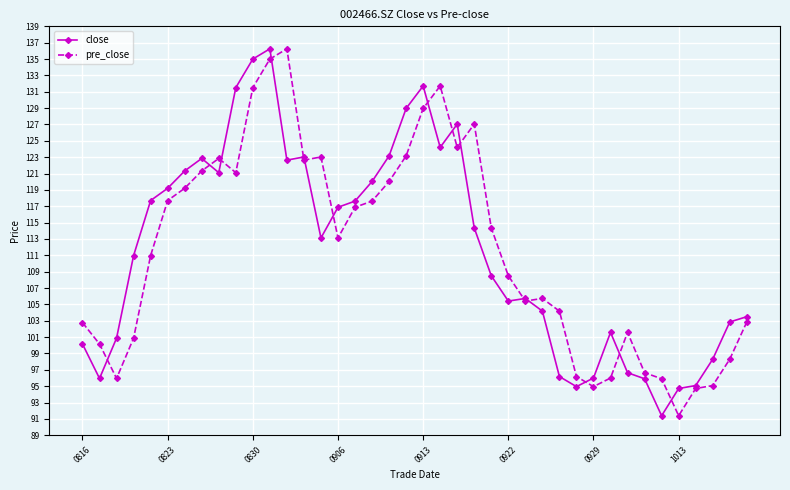

Count the number of data series in this chart.

2